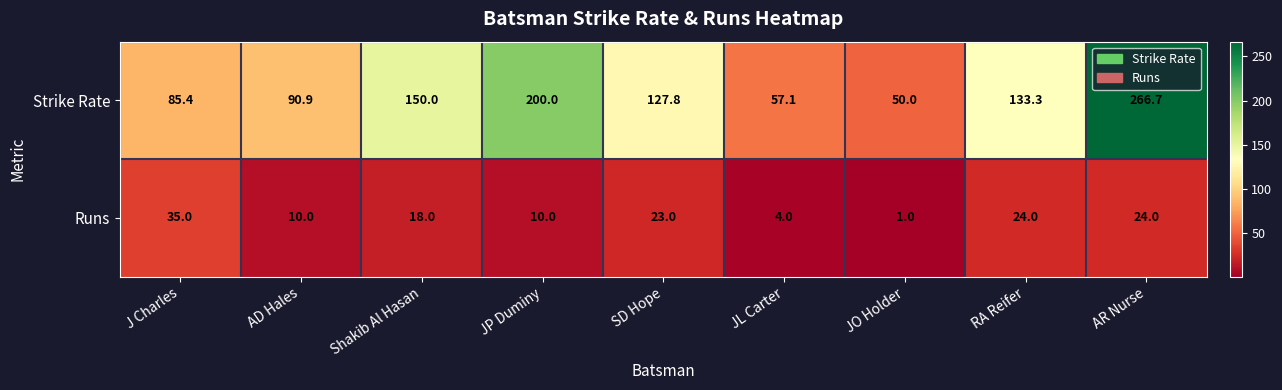

At which label is Strike Rate closest to 158?

Shakib Al Hasan